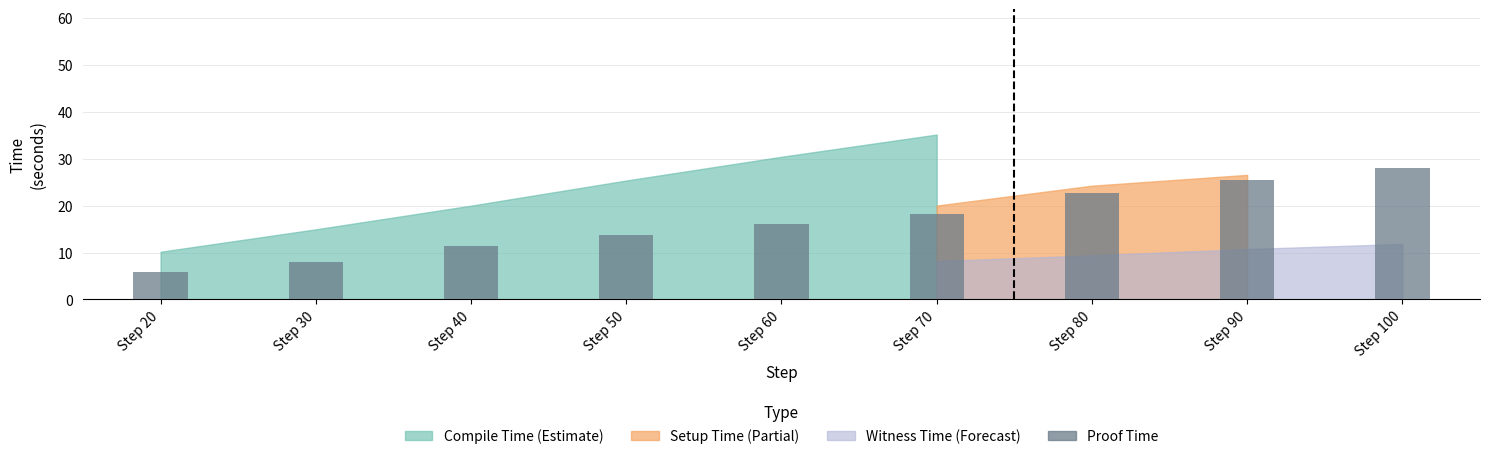

List the labels in order of value, largest first.

Step 100, Step 90, Step 80, Step 70, Step 60, Step 50, Step 40, Step 30, Step 20